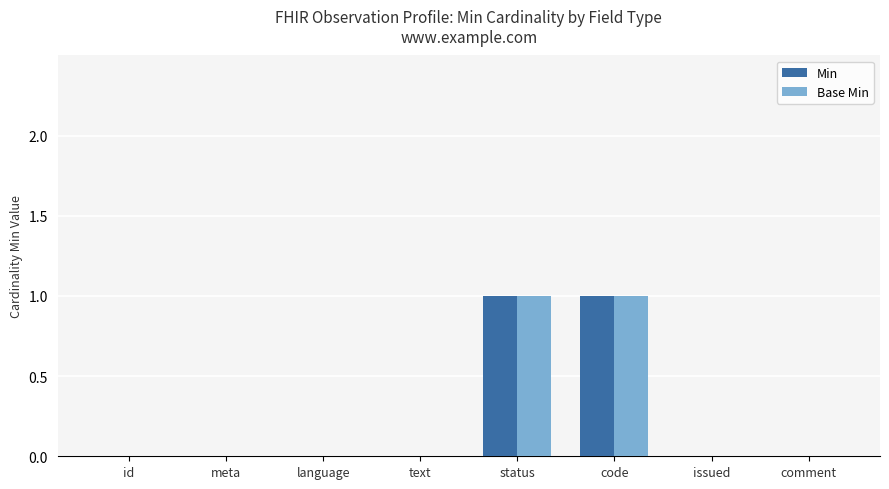

The Base Min series shows 2 at status. True or false?

False